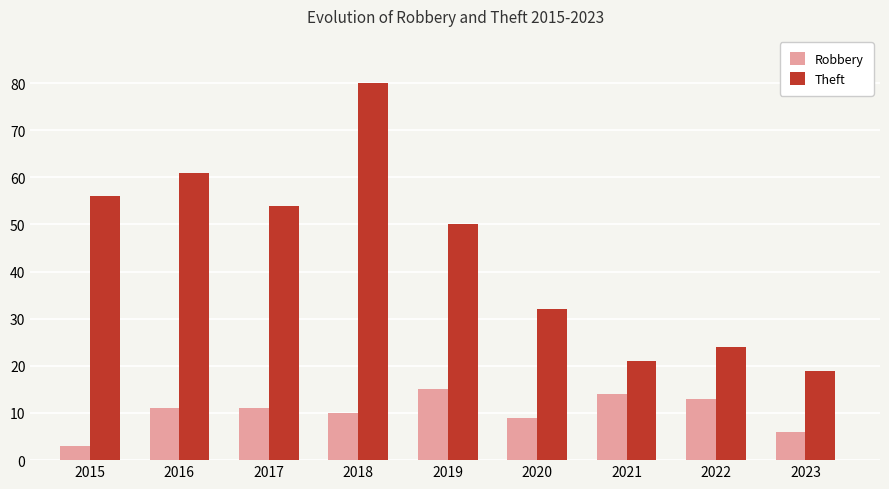

Reading right to left, list all the values displayed in this chart.

Robbery: 6	13	14	9	15	10	11	11	3
Theft: 19	24	21	32	50	80	54	61	56